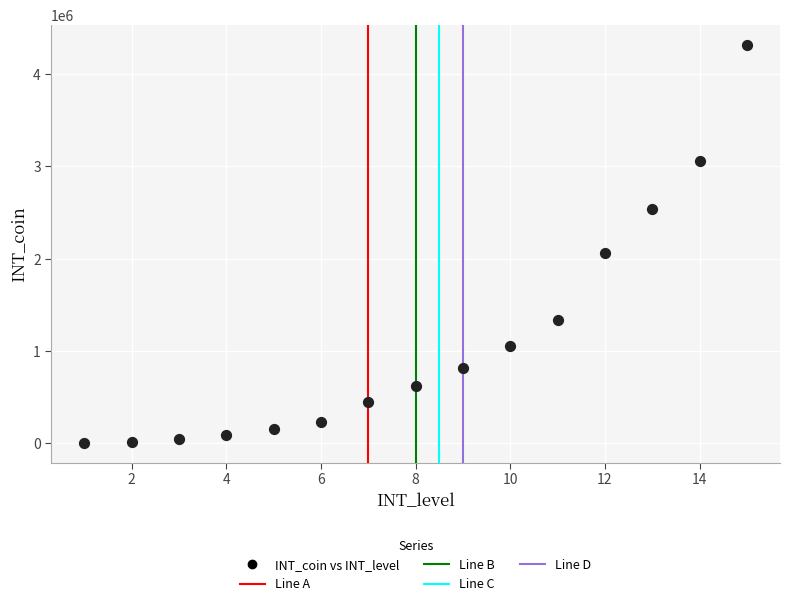

What is the range of X values (max minus min)?

14